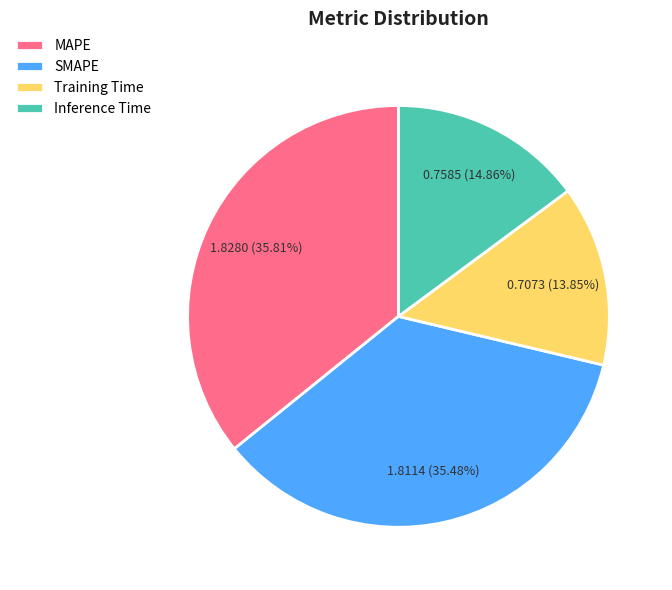

True or false: Training Time accounts for 14% of the total.

True